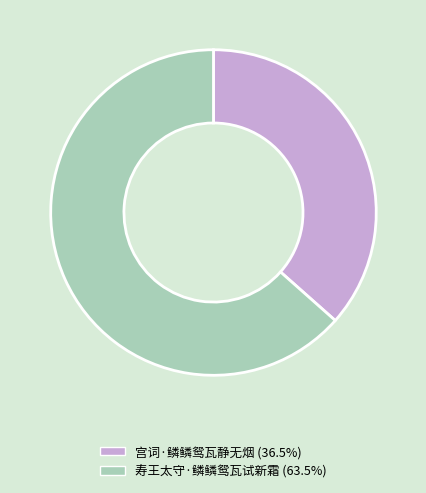

Is the sum of 寿王太守·鳞鳞鸳瓦试新霜 (63.5%) and 宫词·鳞鳞鸳瓦静无烟 (36.5%) greater than half?

Yes